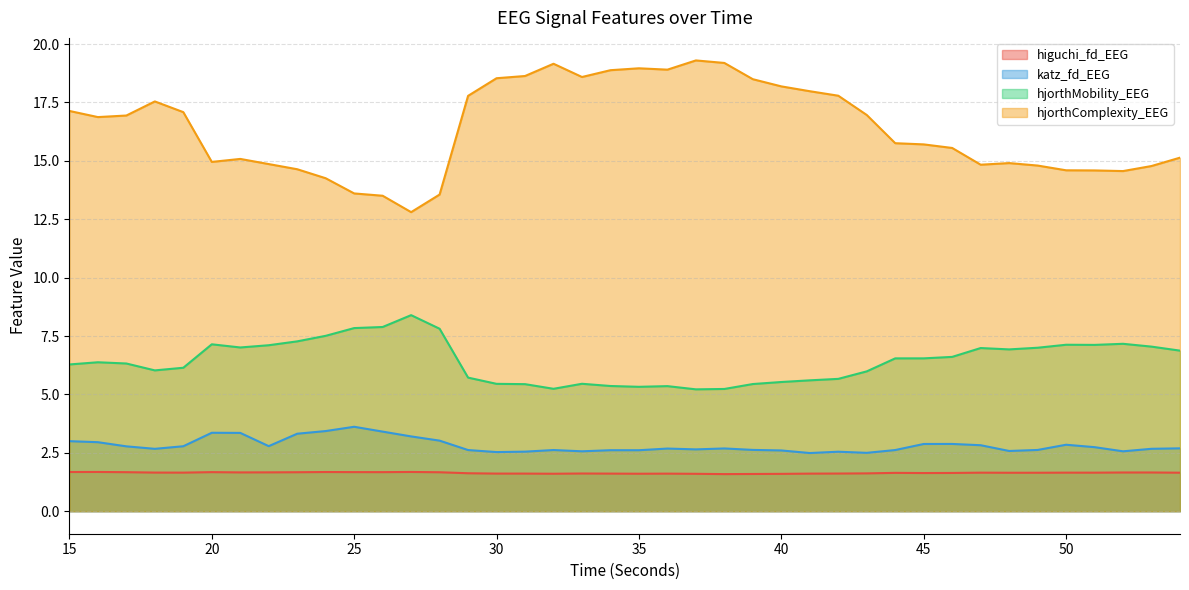

True or false: katz_fd_EEG and hjorthMobility_EEG intersect in this chart.

False